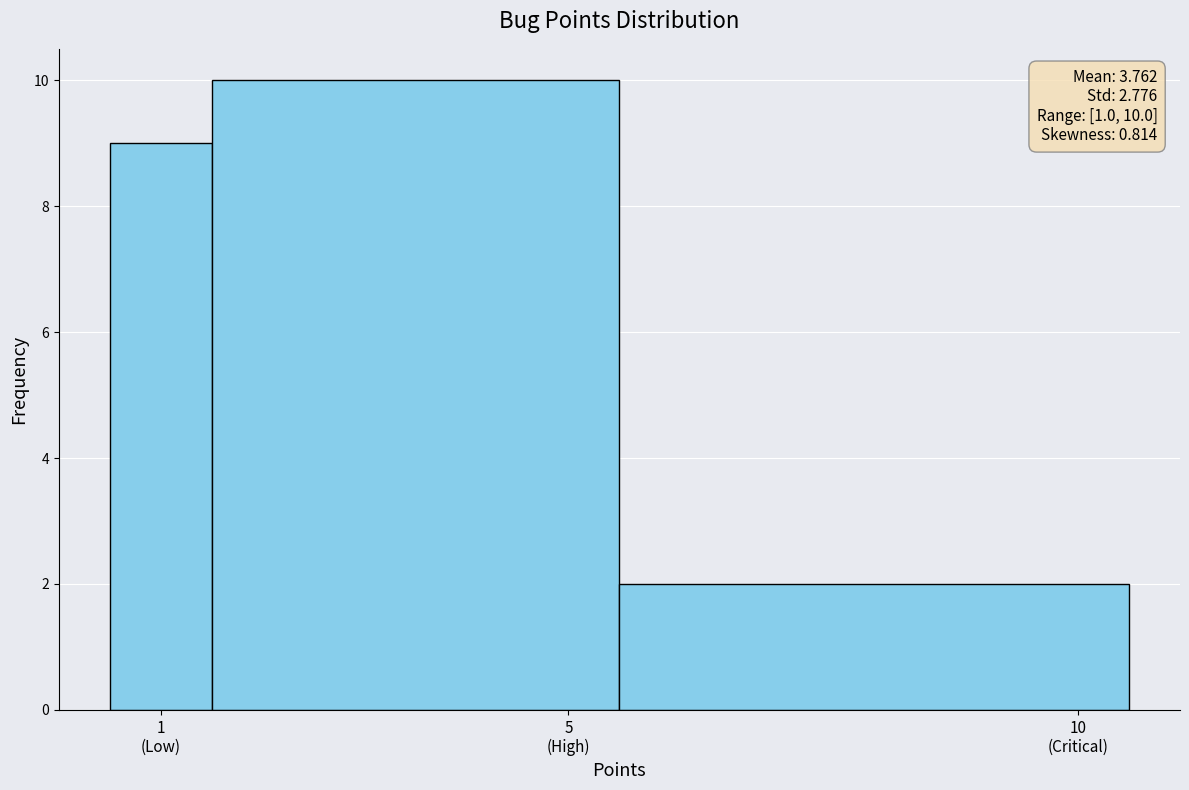

Reading left to right, what are all the values shown in this chart?

9	10	2